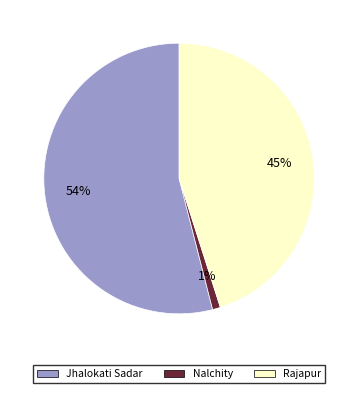

What is the majority slice?

Jhalokati Sadar